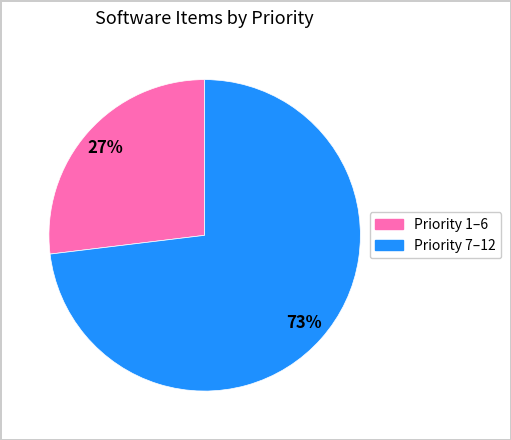

To the nearest percent, what is the average slice percentage?

50%